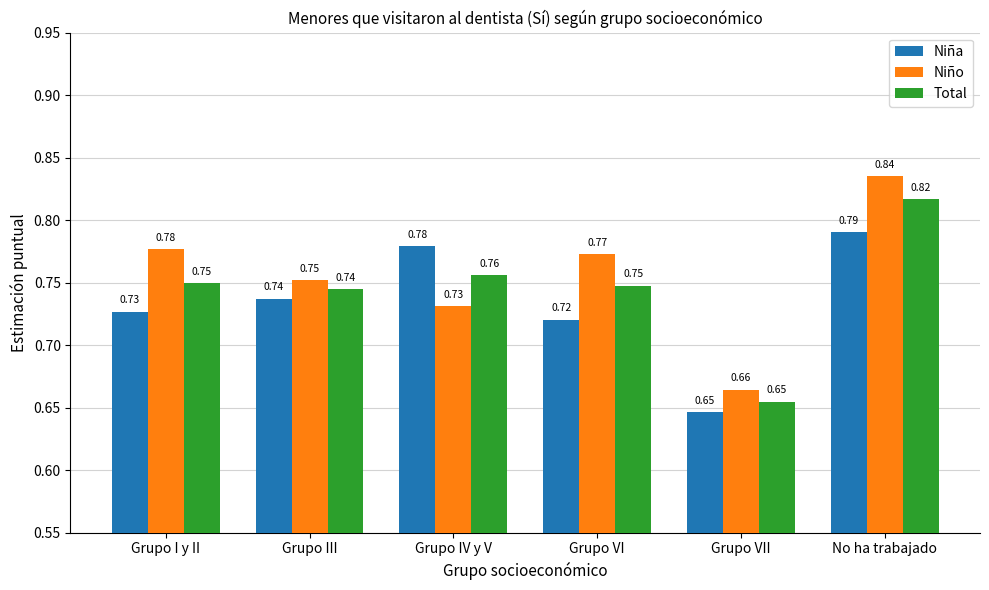

What is the difference between the maximum and minimum values in the Niña series?

0.1